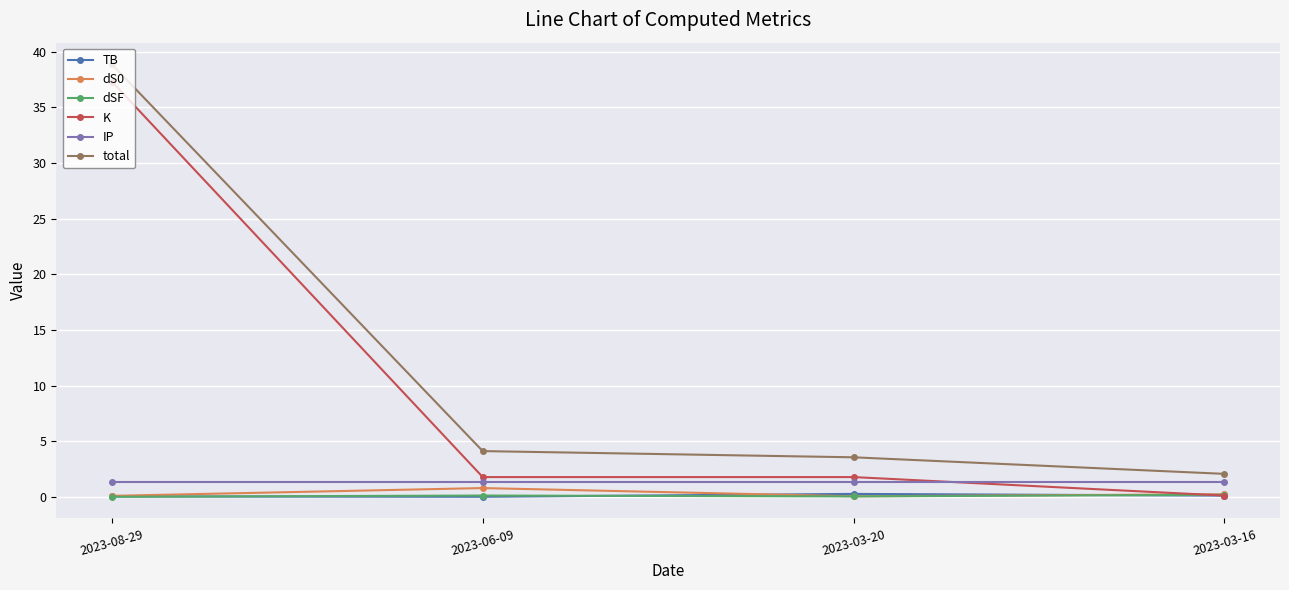

Which series has the largest total across all categories?

total